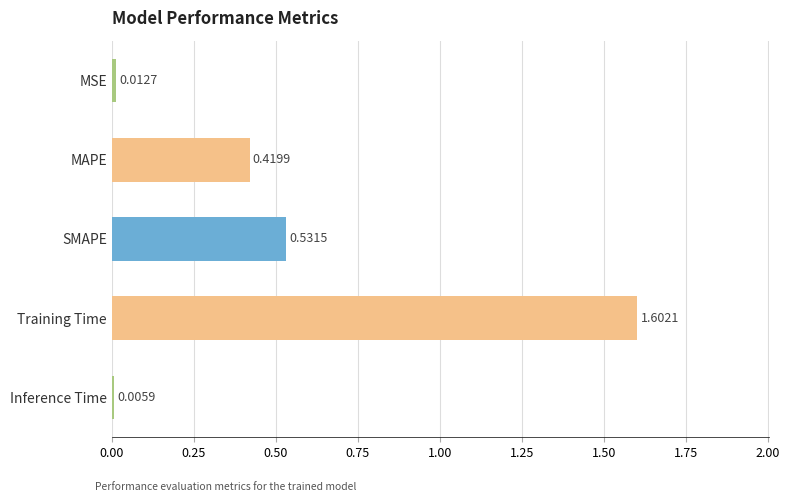

Which has a higher value, Training Time or Inference Time?

Training Time